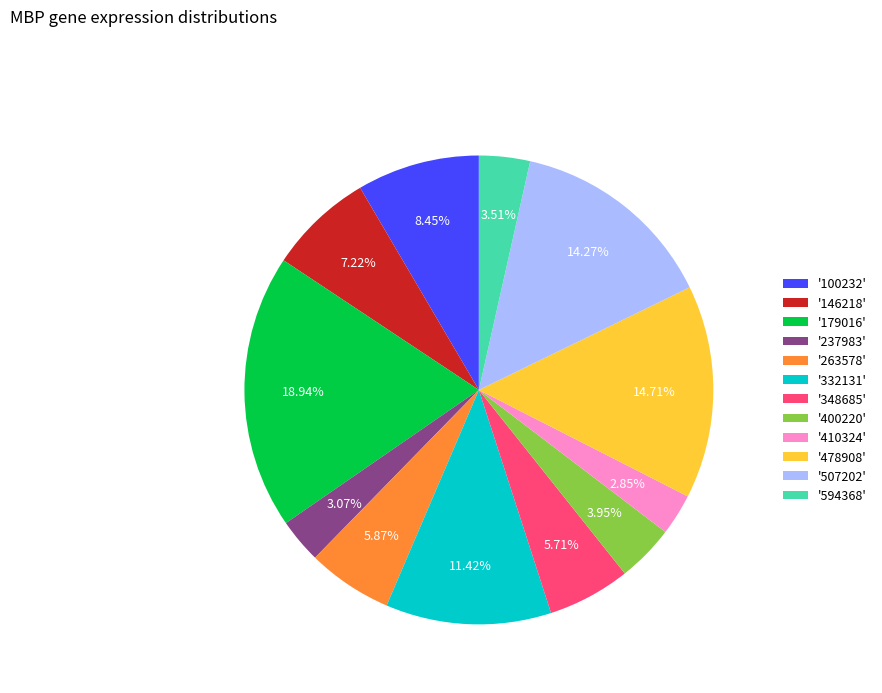

To the nearest percent, what is the average slice percentage?

8%